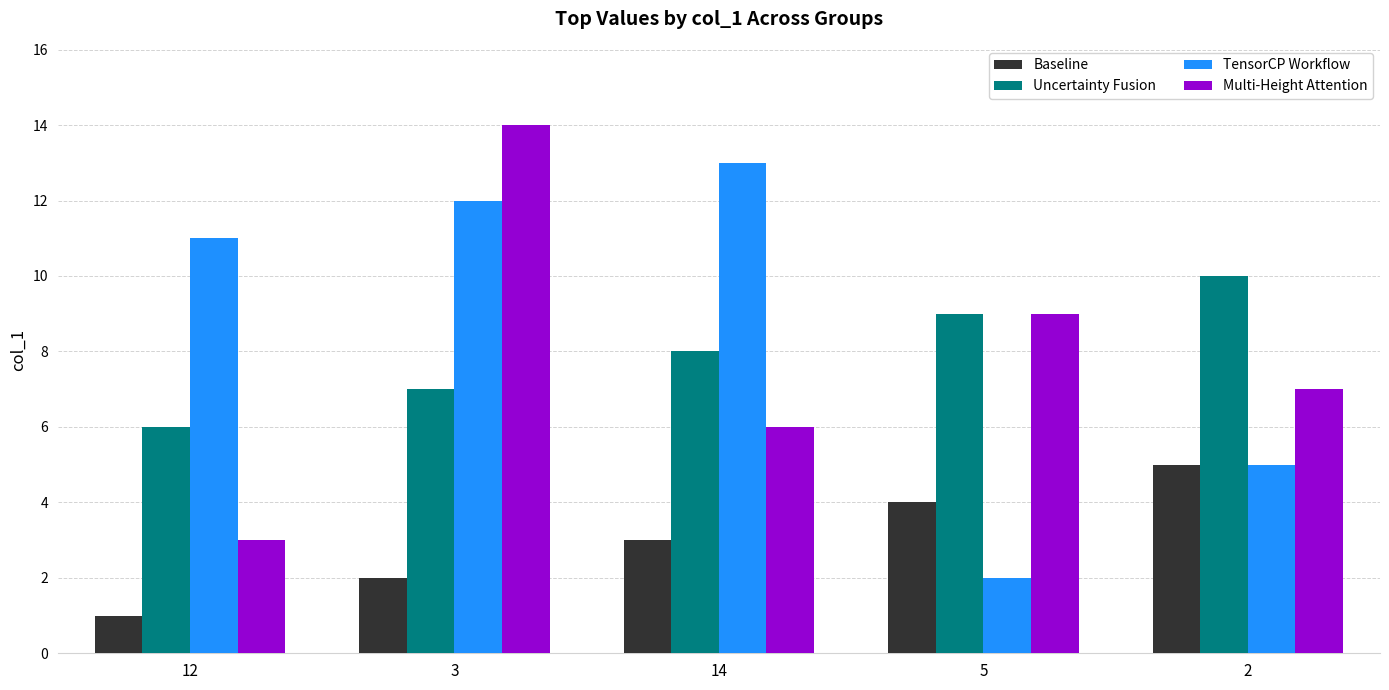

Reading right to left, list all the values displayed in this chart.

Baseline: 5	4	3	2	1
Uncertainty Fusion: 10	9	8	7	6
TensorCP Workflow: 5	2	13	12	11
Multi-Height Attention: 7	9	6	14	3